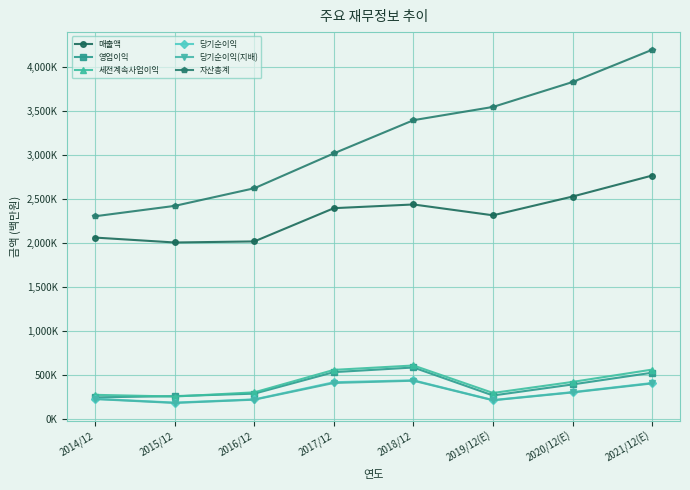

What are all the series names shown in the legend?

매출액, 영업이익, 세전계속사업이익, 당기순이익, 당기순이익(지배), 자산총계